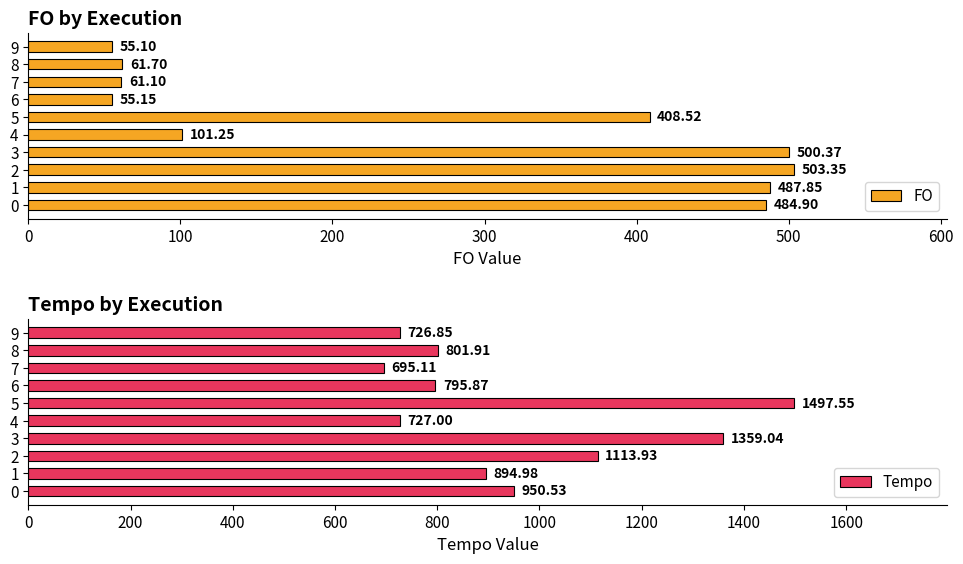

How many bars are there in each group?

2